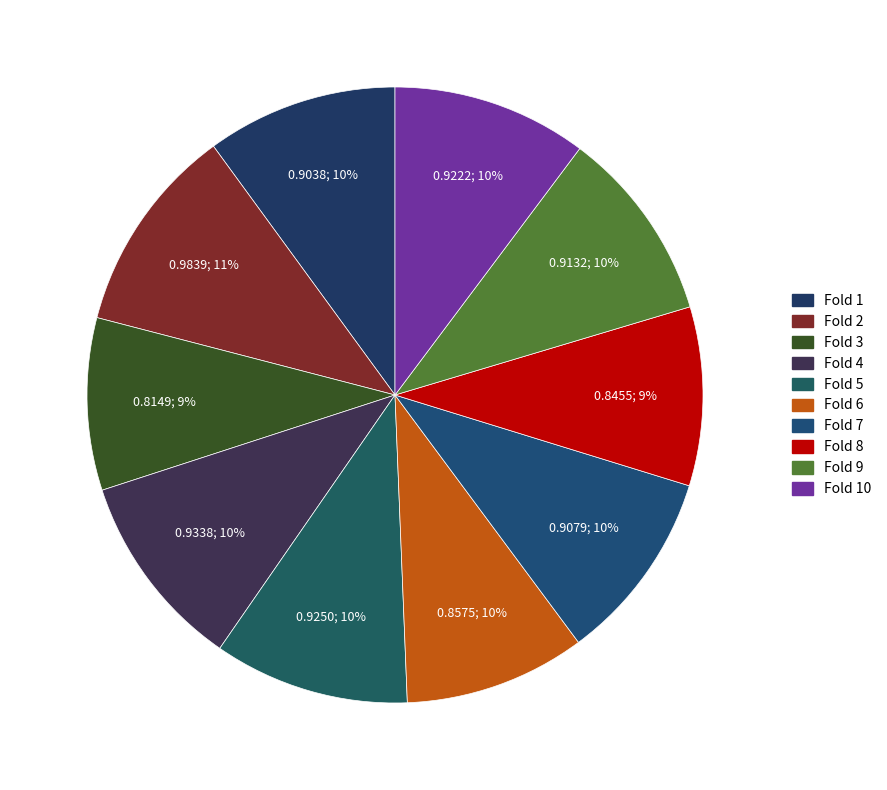

Is there any slice that represents more than half of the pie?

No